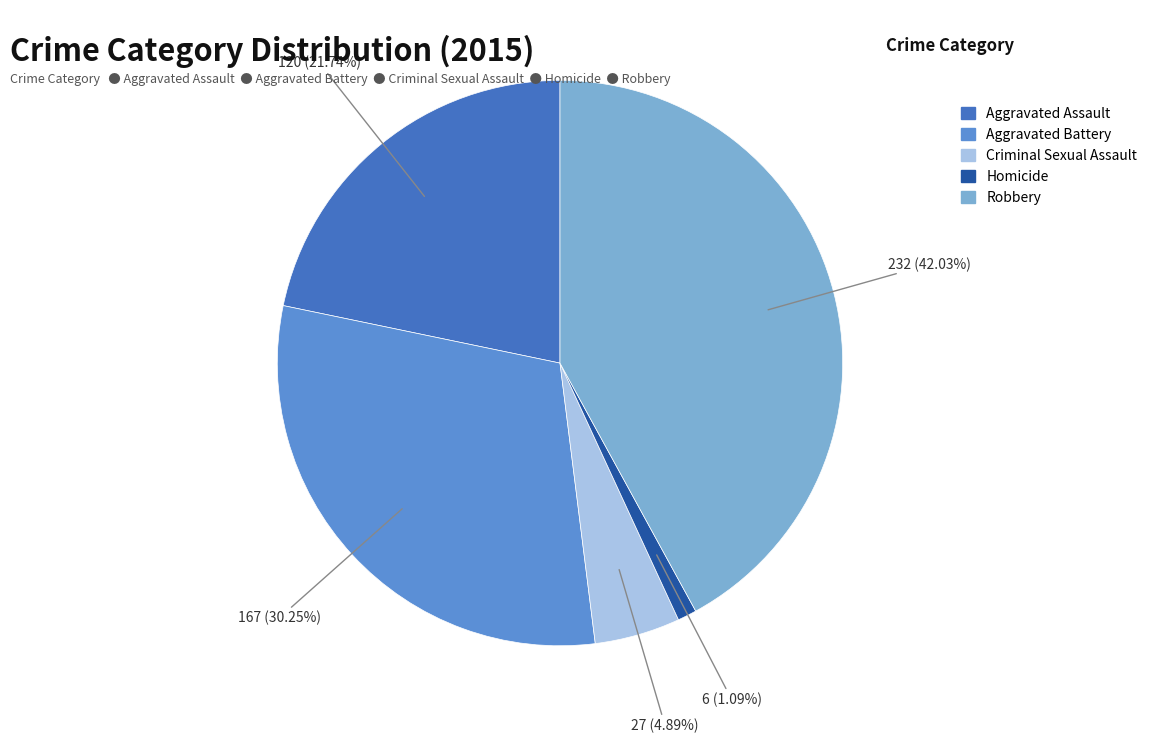

Does Homicide represent more than half of the total?

No